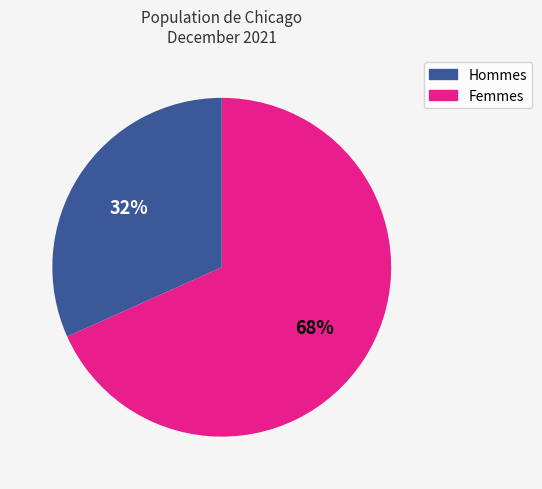

To the nearest percent, what is the average slice percentage?

50%